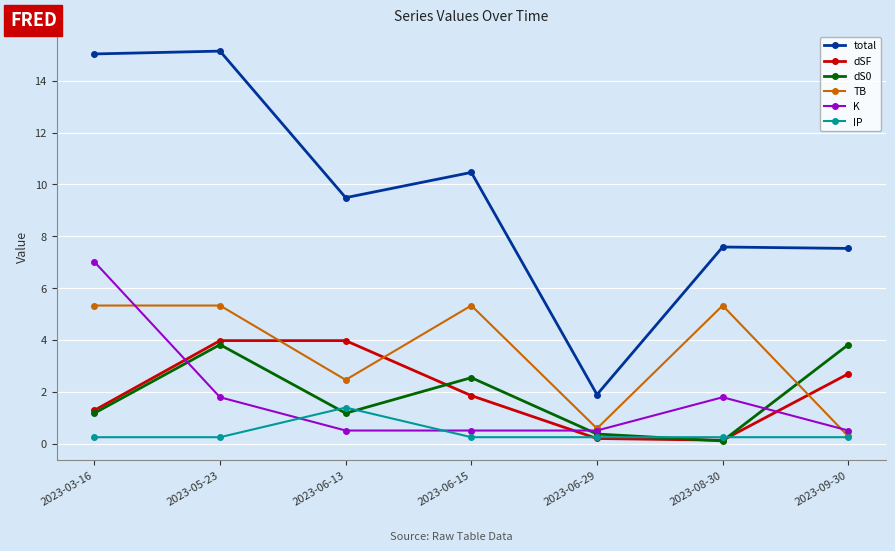

What is the sum of all dSF values?

14.1